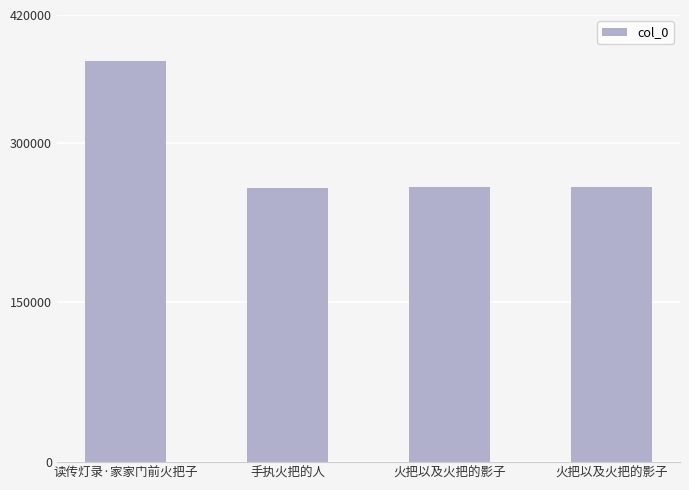

Reading left to right, extract all data points from this chart.

377063	257524	258488	258488